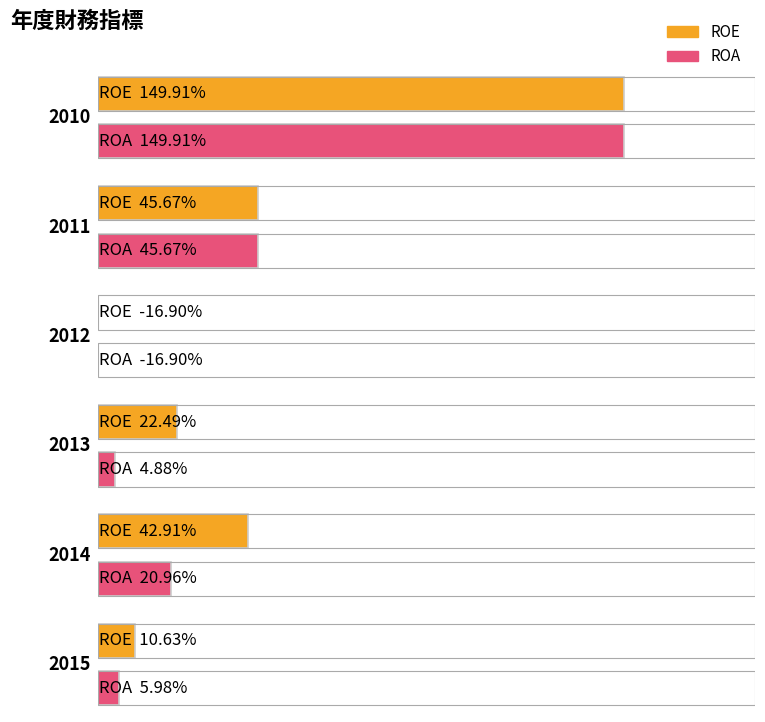

How many values in the ROA series exceed 20?

3